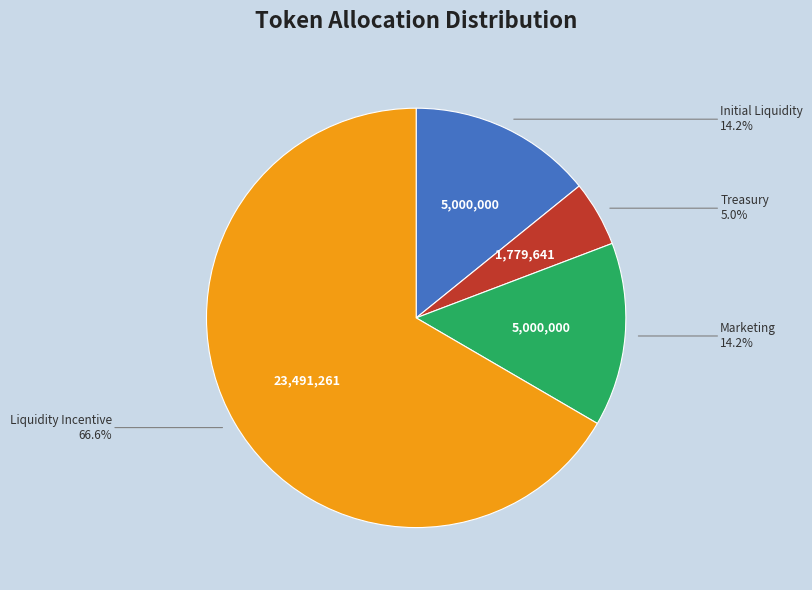

Is there any slice that represents more than half of the pie?

Yes